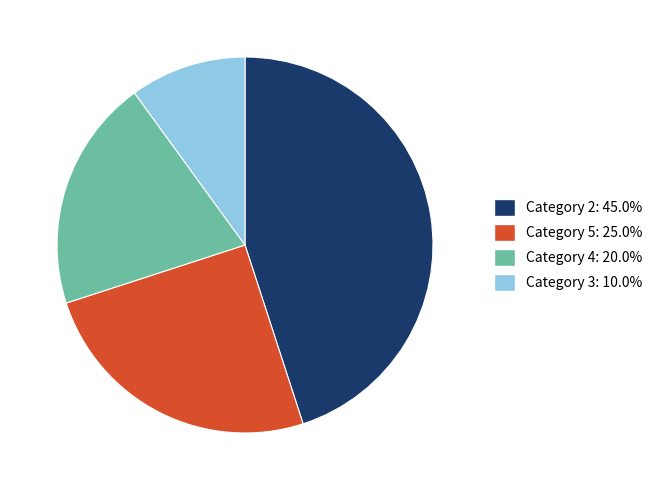

Do Category 2: 45.0% and Category 3: 10.0% together represent more than half of the pie?

Yes